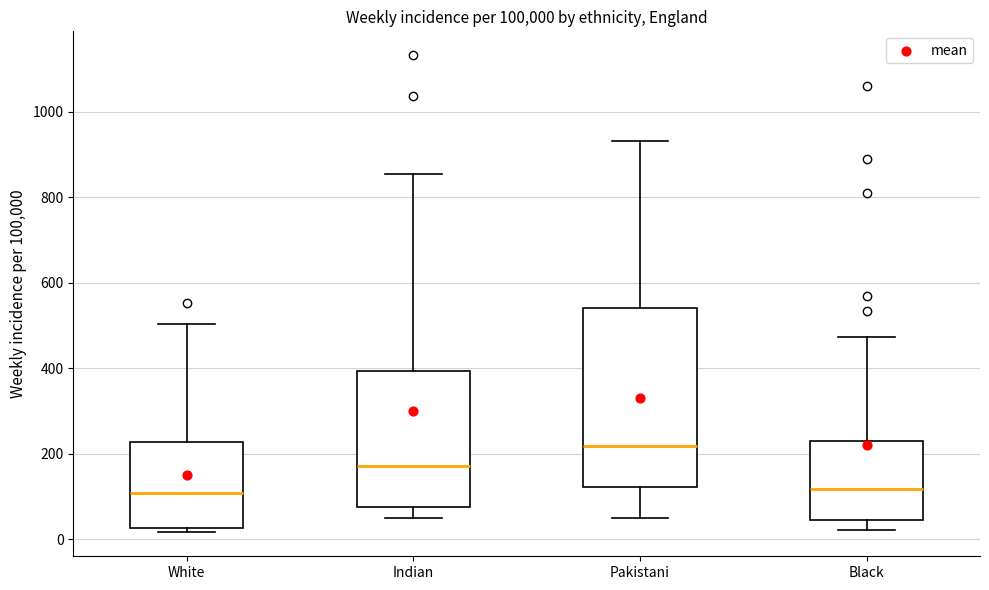

Reading left to right, read every box against the y-axis: the position of its median line, the range the box covers, and the ends of its whiskers. The values are not printed on the chart, so give them approximately, as read against the axis.

White: median 100, box 20 to 220, whiskers 20 (just below the box's lower edge) to 500
Indian: median 180, box 80 to 400, whiskers 60 to 860
Pakistani: median 220, box 120 to 540, whiskers 40 to 940
Black: median 120, box 40 to 220, whiskers 20 to 480